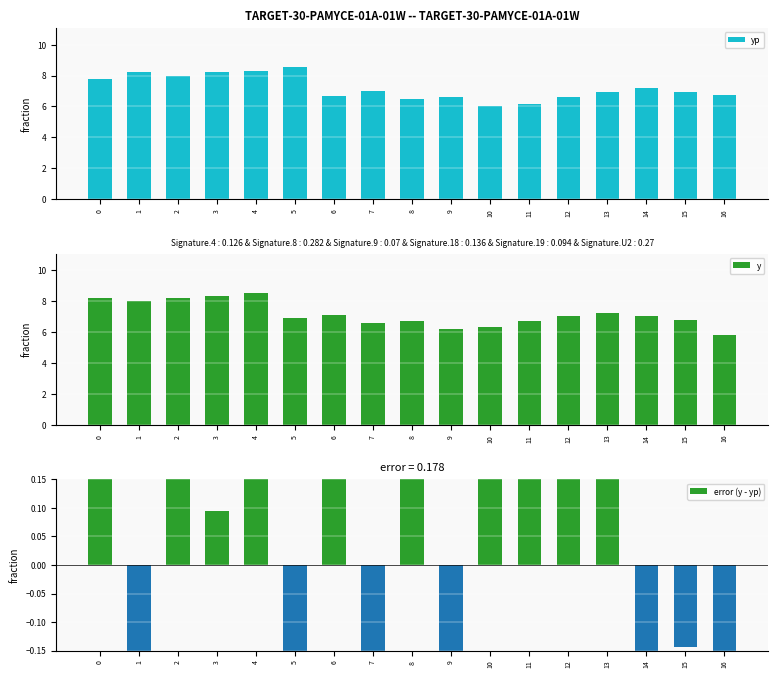

How many bars are there in total?

51